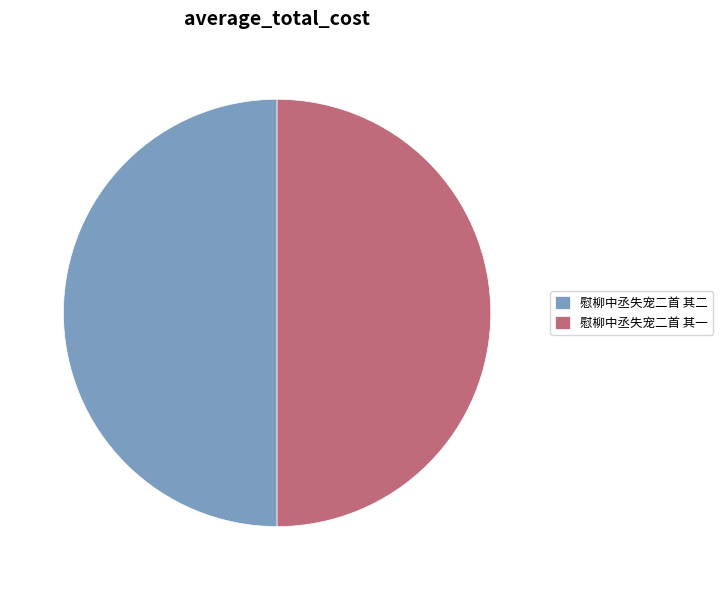

True or false: 慰柳中丞失宠二首 其二 accounts for 36% of the total.

False